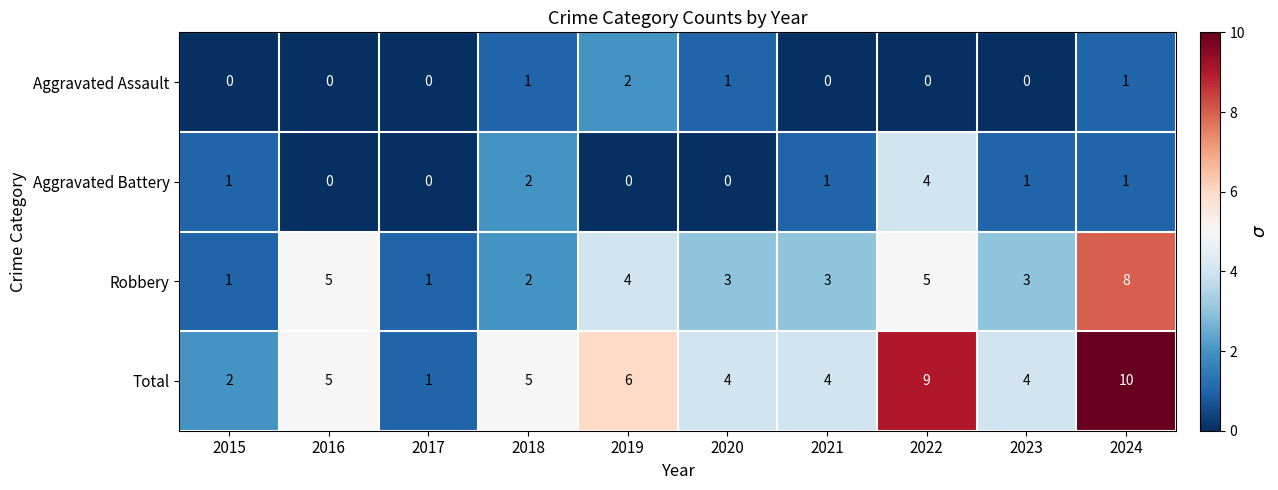

What is the total value across all series at 2022?

18